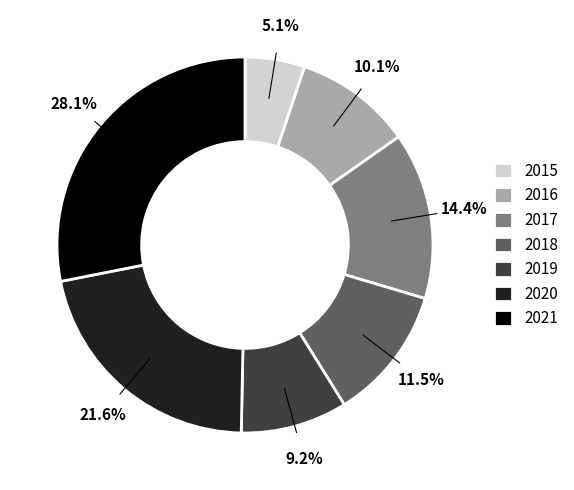

How much of the chart is everything except 2016?

89.9%